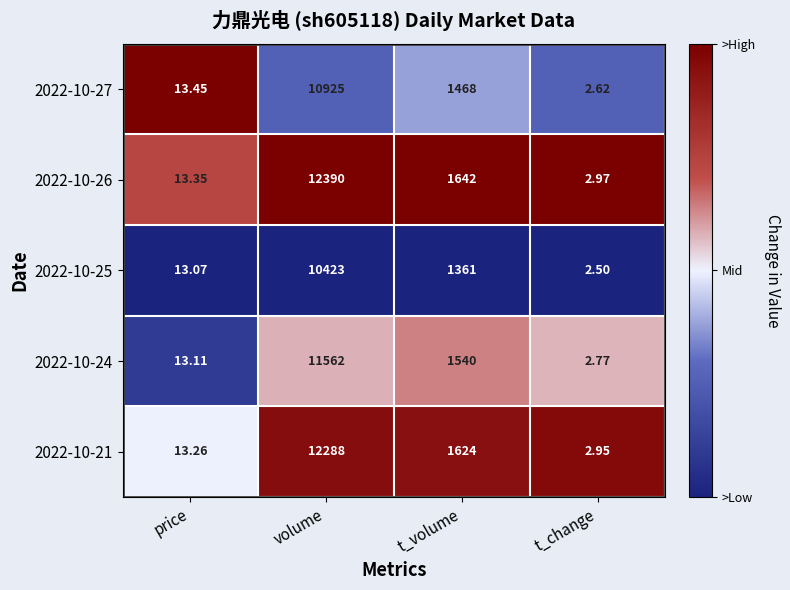

At which category is the sum across all series the highest?

volume